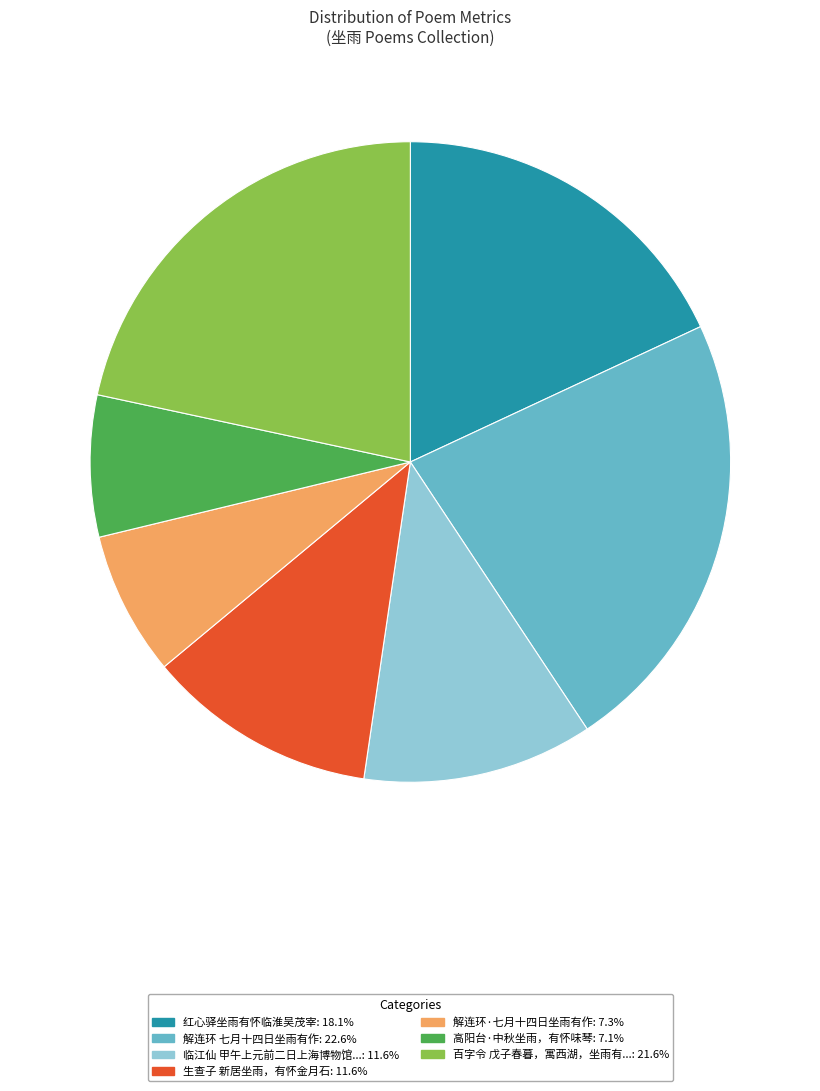

Is there a majority slice in this chart?

No